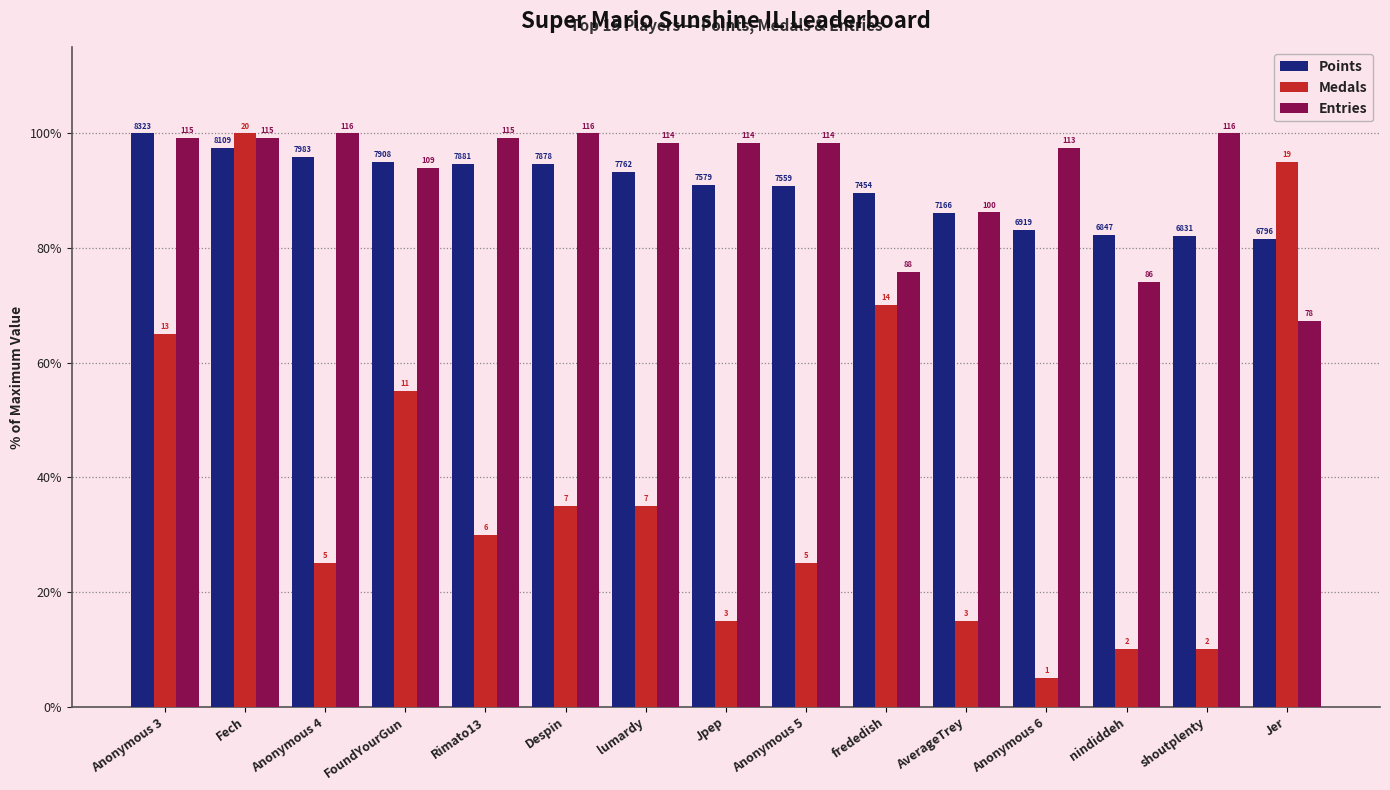

Are the bars horizontal?

No